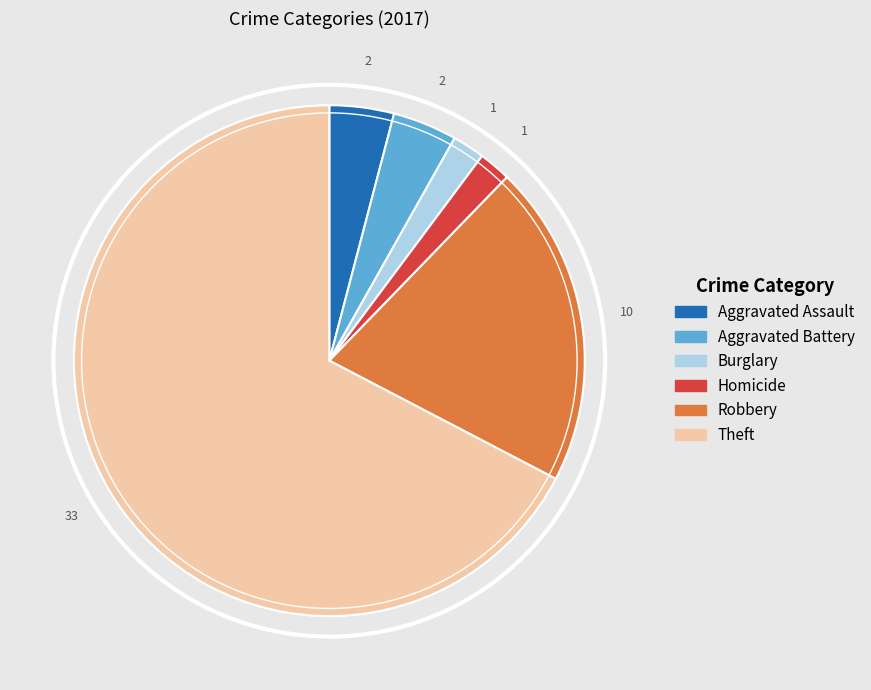

How many segments does this pie chart have?

6